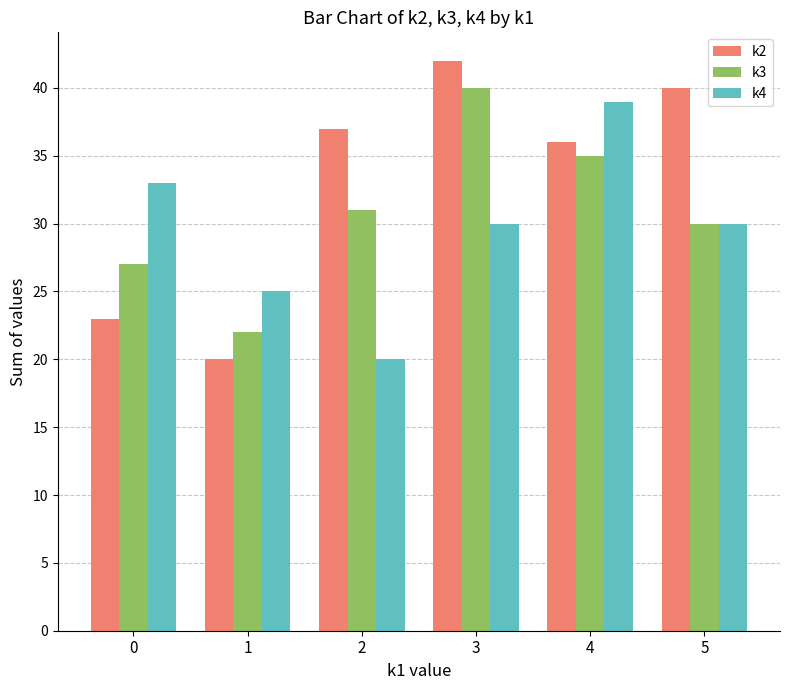

What is the smallest value displayed?

20